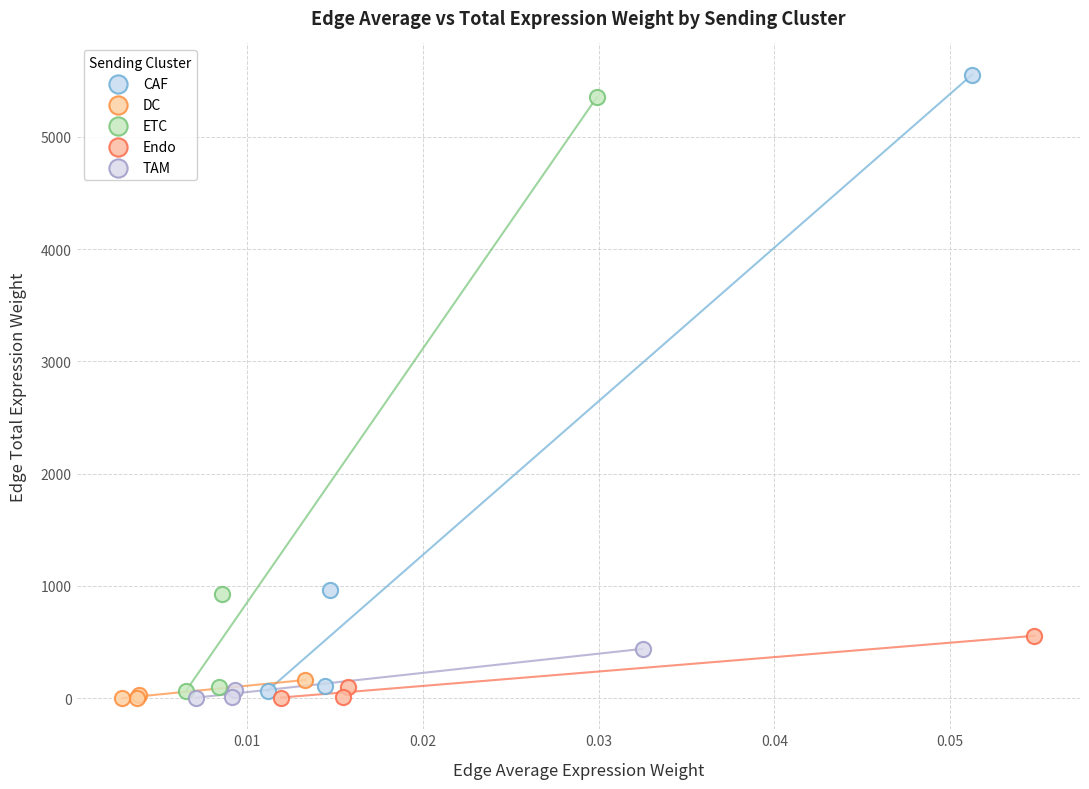

Which series has the widest spread of Y values?

CAF